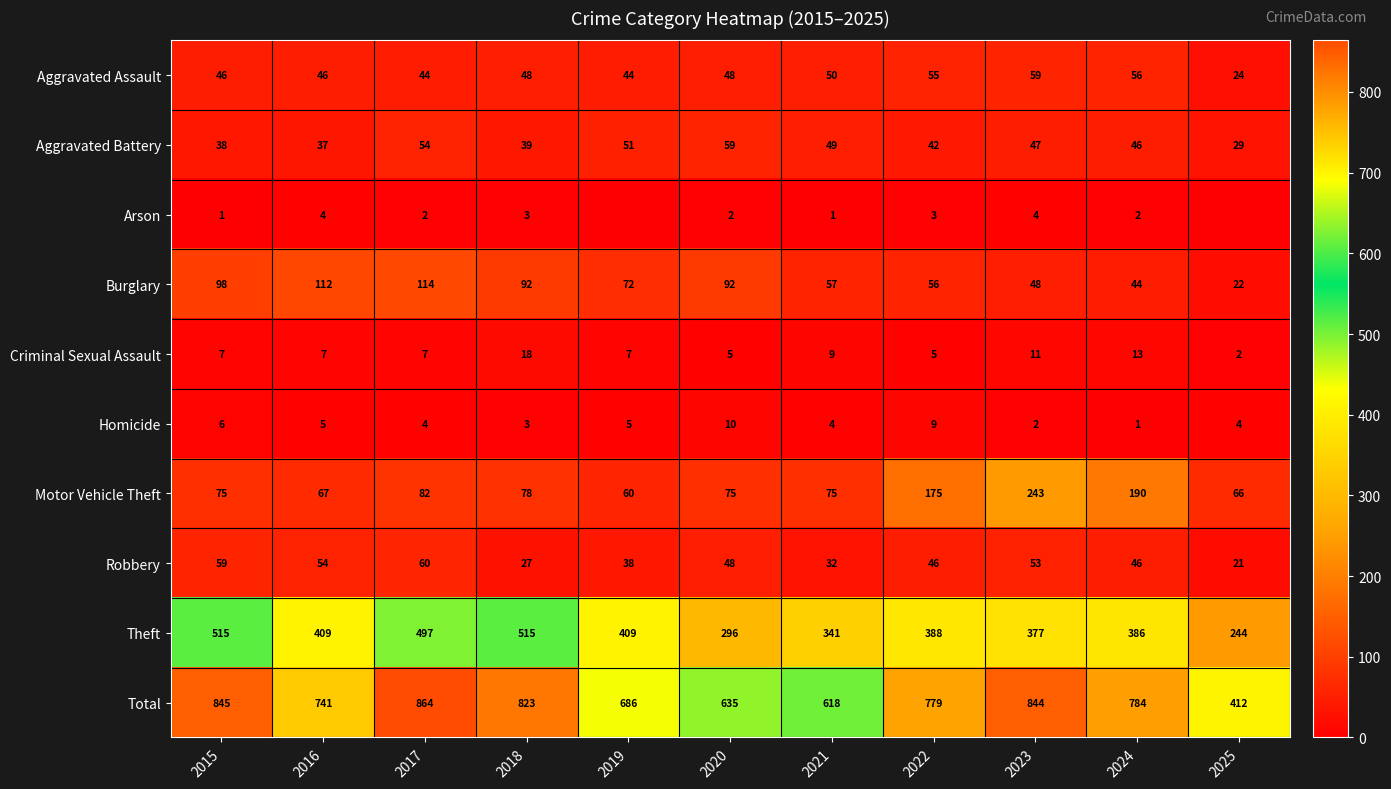

At how many categories does at least one series exceed 829?

3